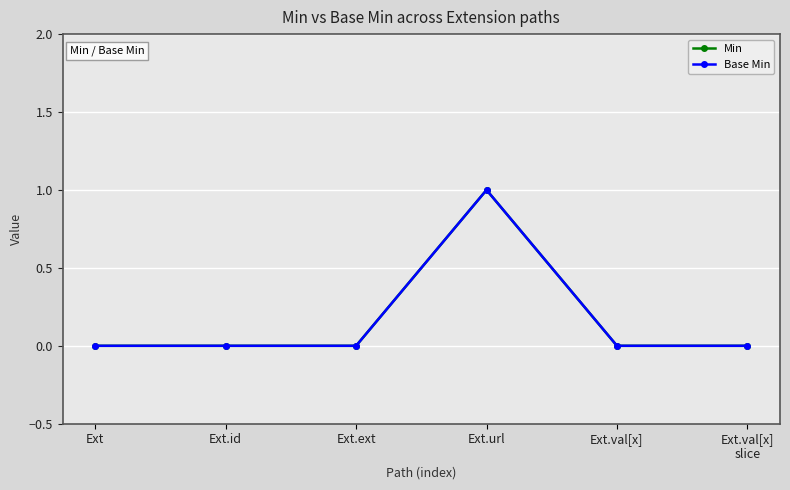

What is the label of the 5th point from the left?

Ext.val[x]